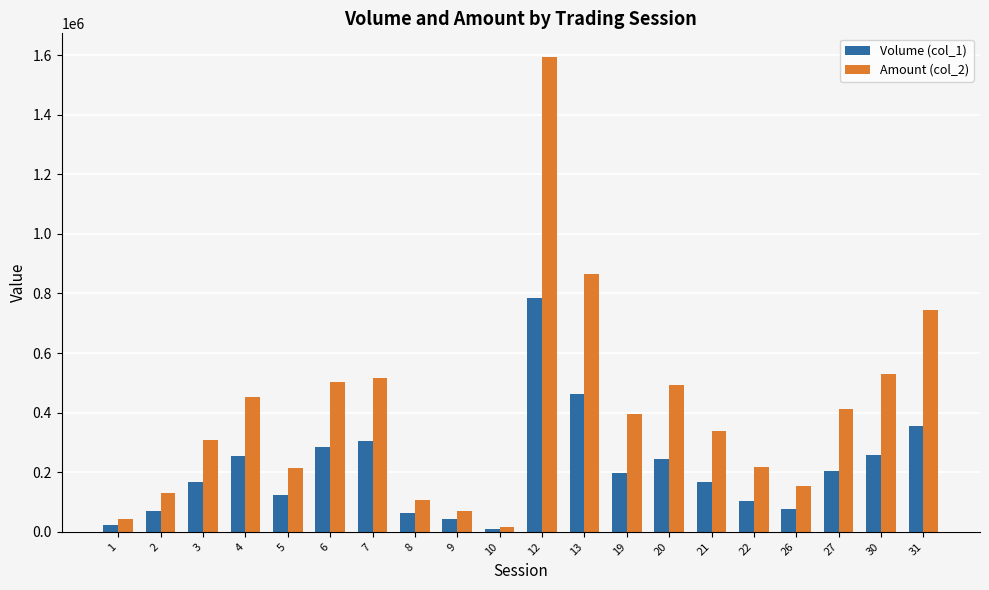

Where is Volume (col_1) nearest to the value 398000?

31